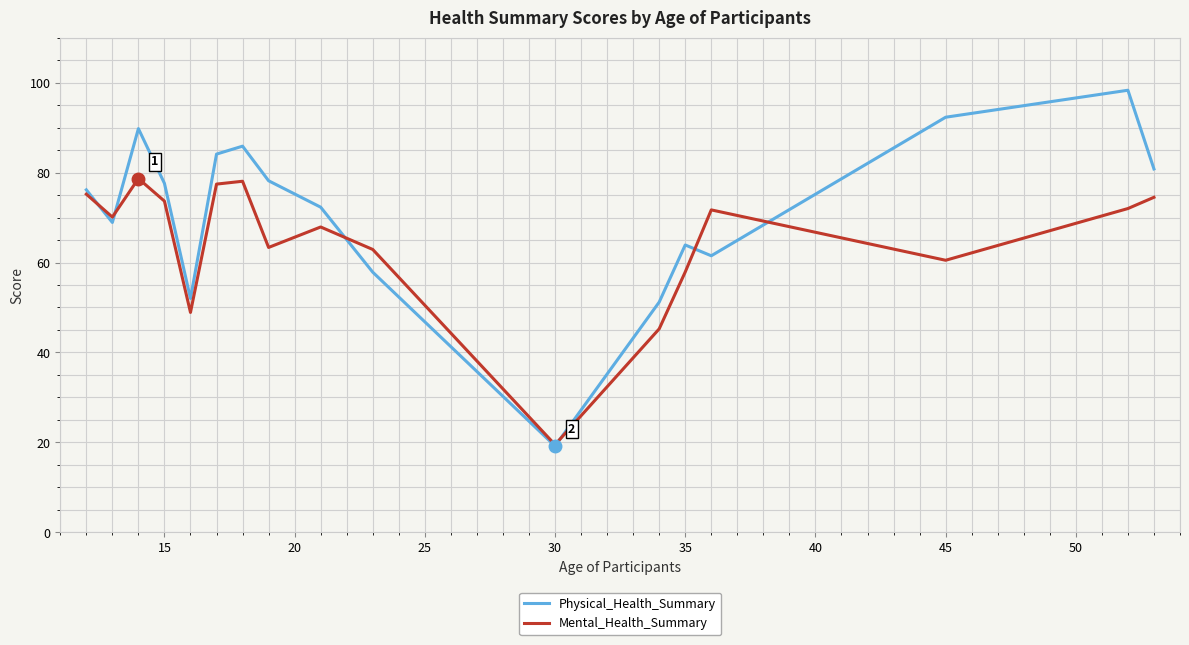

List the series in order of their peak value, highest first.

Physical_Health_Summary, Mental_Health_Summary